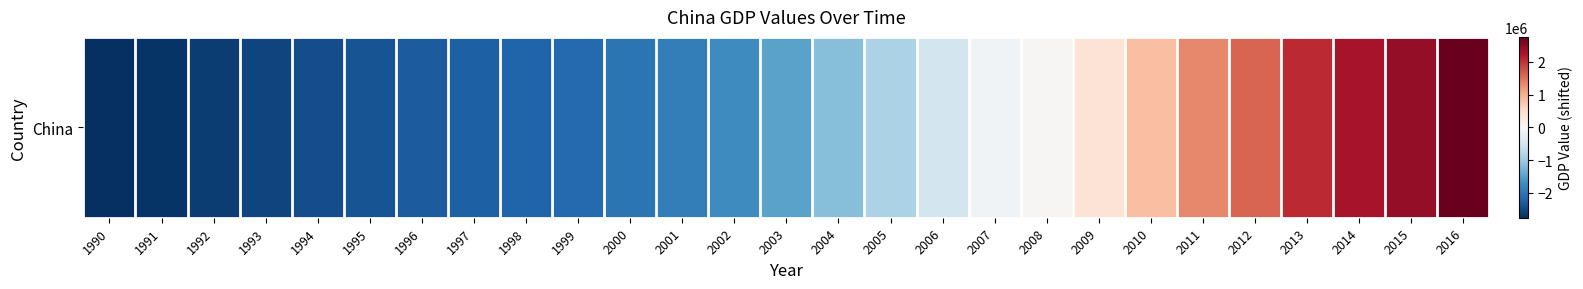

Where does the data first go above -1471267?

2004